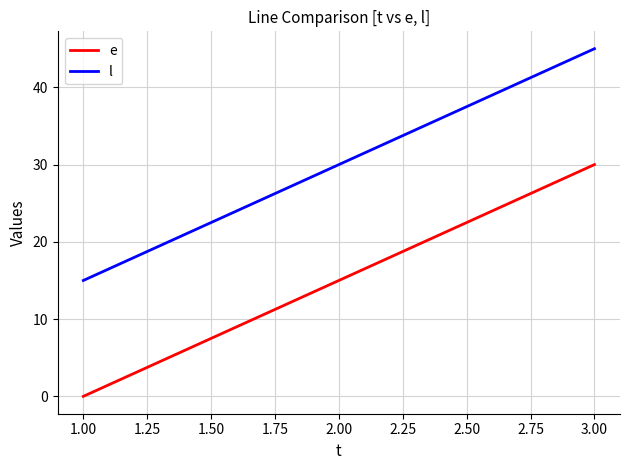

Count the number of categories in the chart.

3